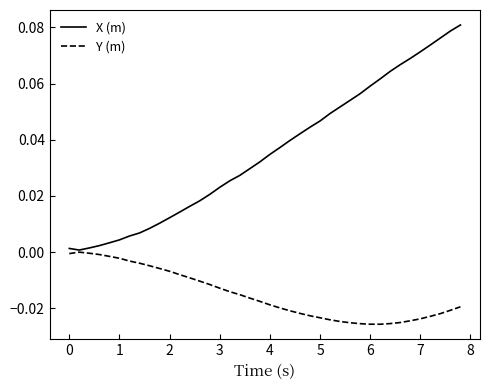

Which series has the largest total across all categories?

X (m)